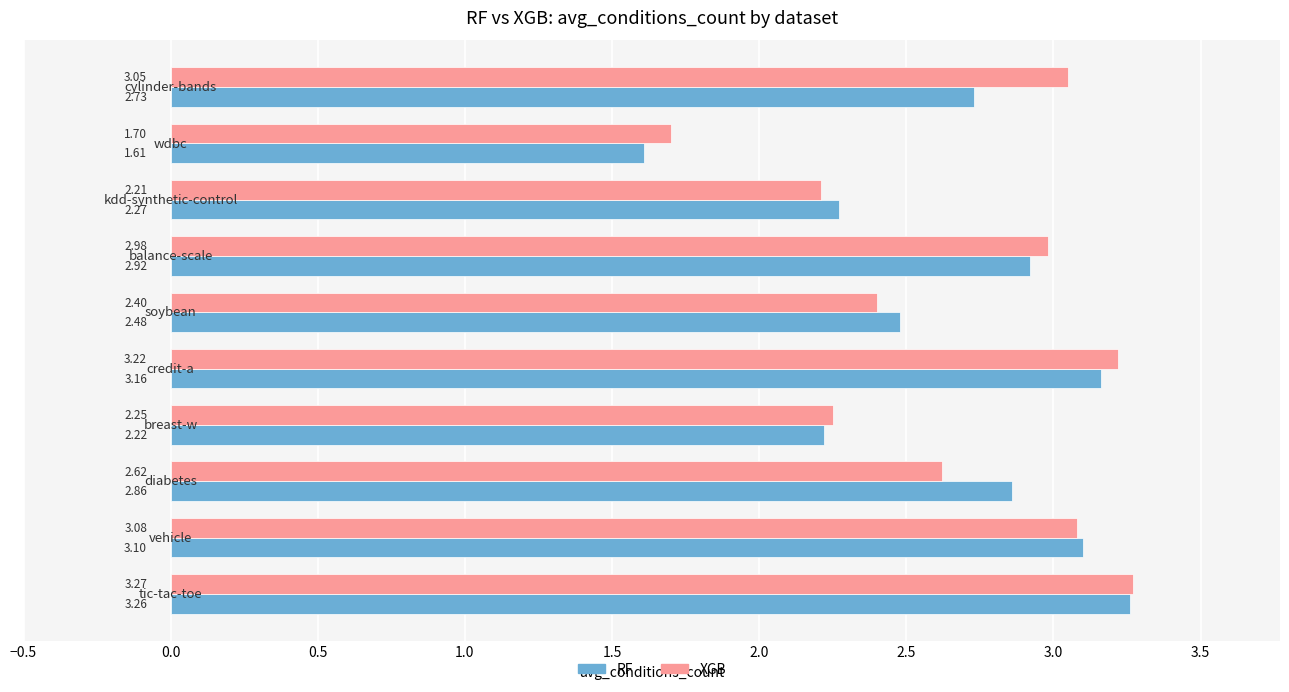

Rank the series by their average value, from lowest to highest.

RF, XGB